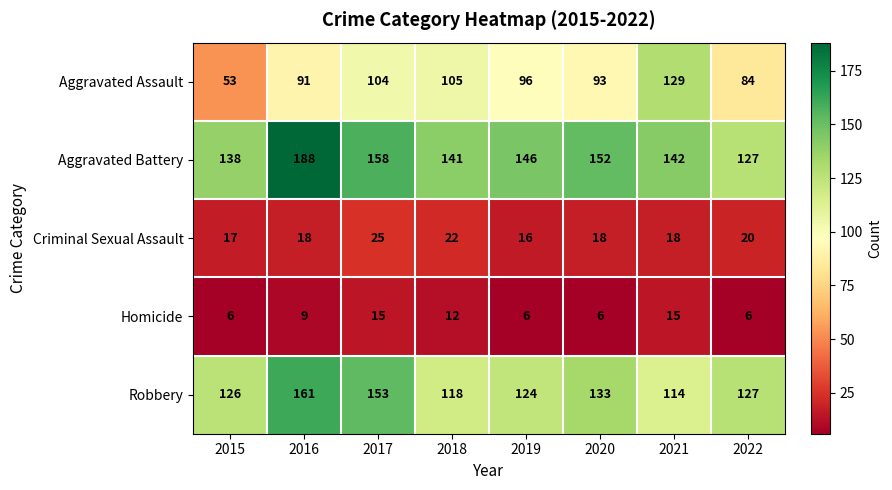

Count the Criminal Sexual Assault values in the range 18 to 22.

5